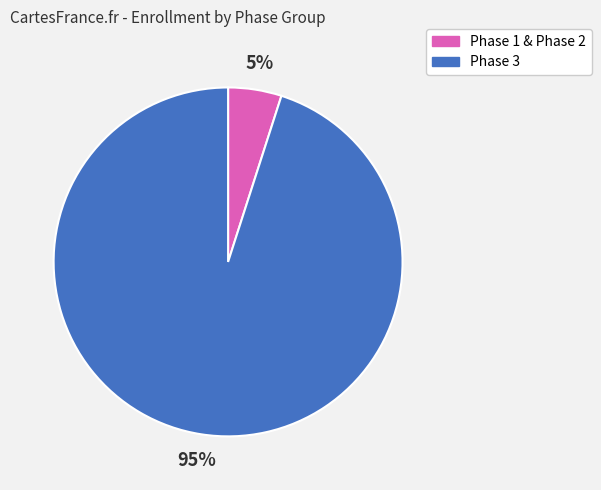

What is the smallest slice in the pie chart?

Phase 1 & Phase 2